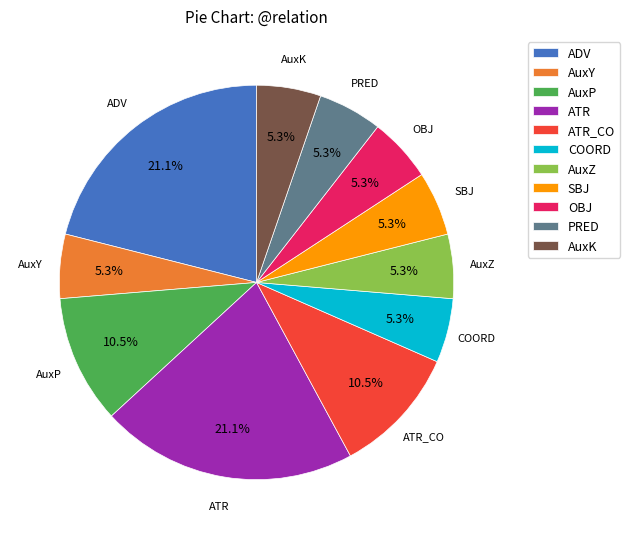

Is there any slice that represents more than half of the pie?

No